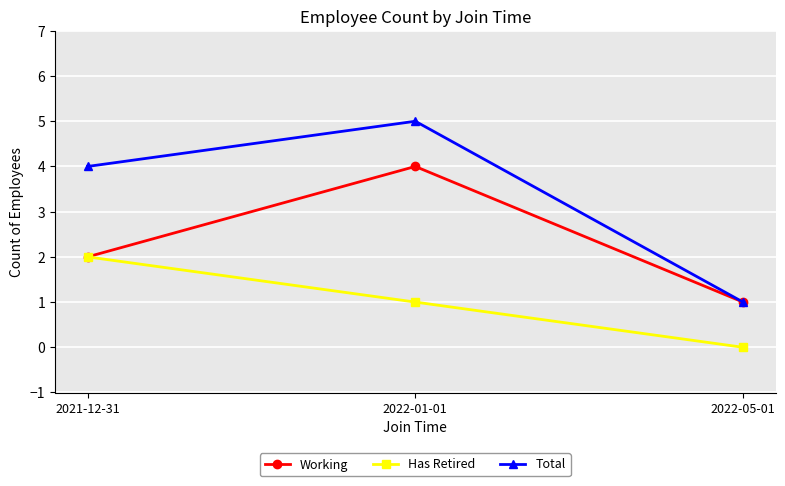

Which series has the largest range (max minus min)?

Total